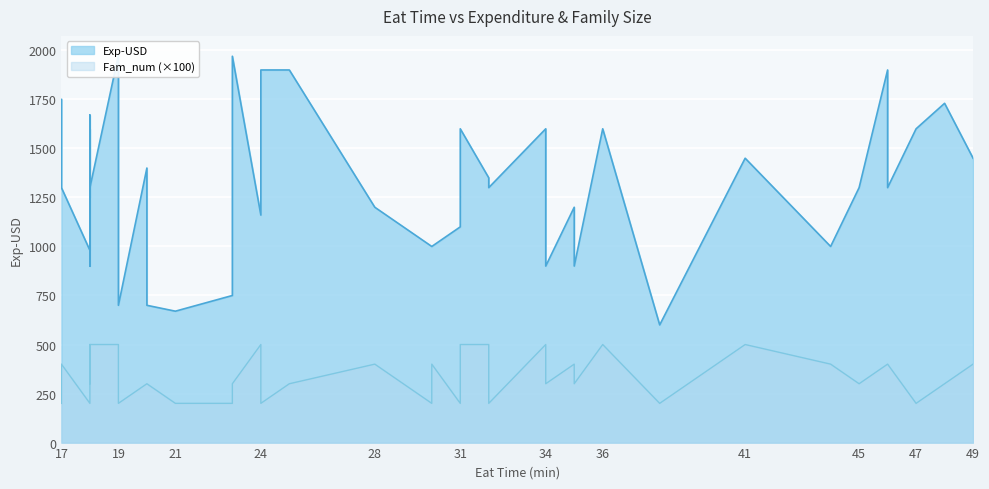

How many data points in Fam_num are above 4?

10